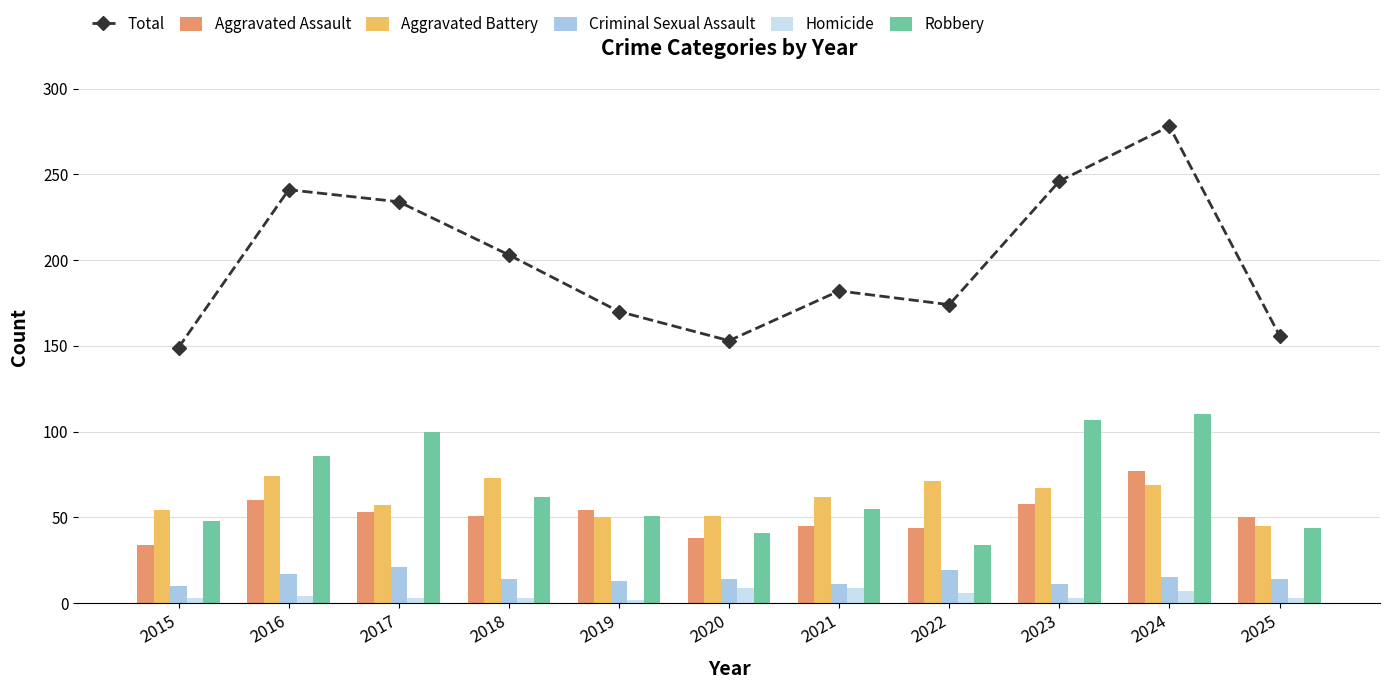

Reading left to right, what are all the values shown in this chart?

Total: 149	241	234	203	170	153	182	174	246	278	156
Aggravated Assault: 34	60	53	51	54	38	45	44	58	77	50
Aggravated Battery: 54	74	57	73	50	51	62	71	67	69	45
Criminal Sexual Assault: 10	17	21	14	13	14	11	19	11	15	14
Homicide: 3	4	3	3	2	9	9	6	3	7	3
Robbery: 48	86	100	62	51	41	55	34	107	110	44